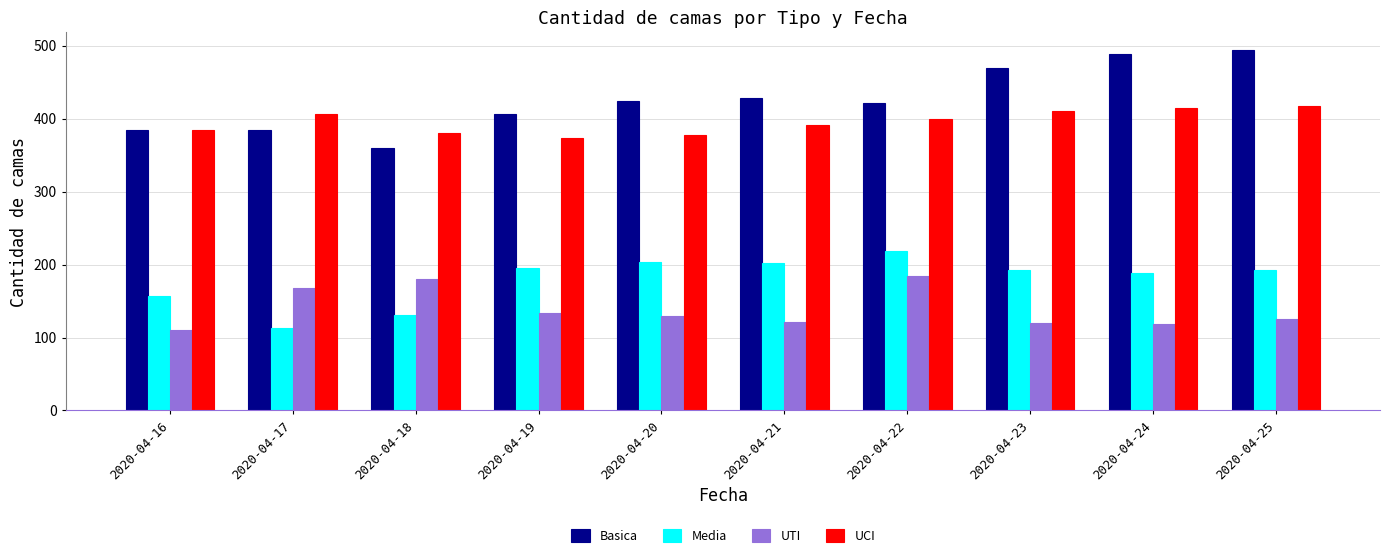

At 2020-04-24, list the series in order from largest to smallest.

Basica, UCI, Media, UTI